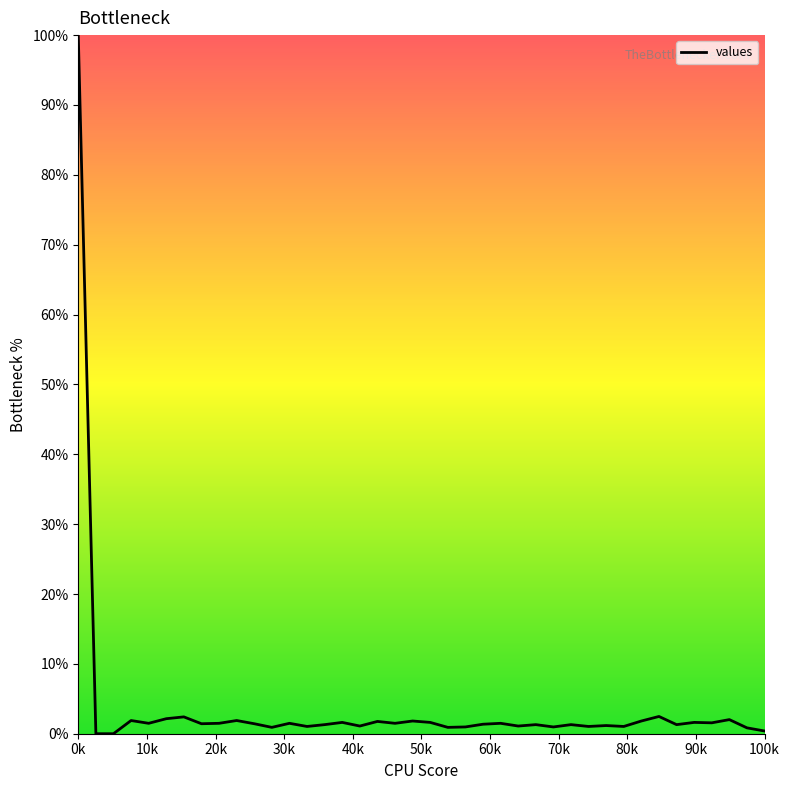

What is the greatest value displayed?

100.0